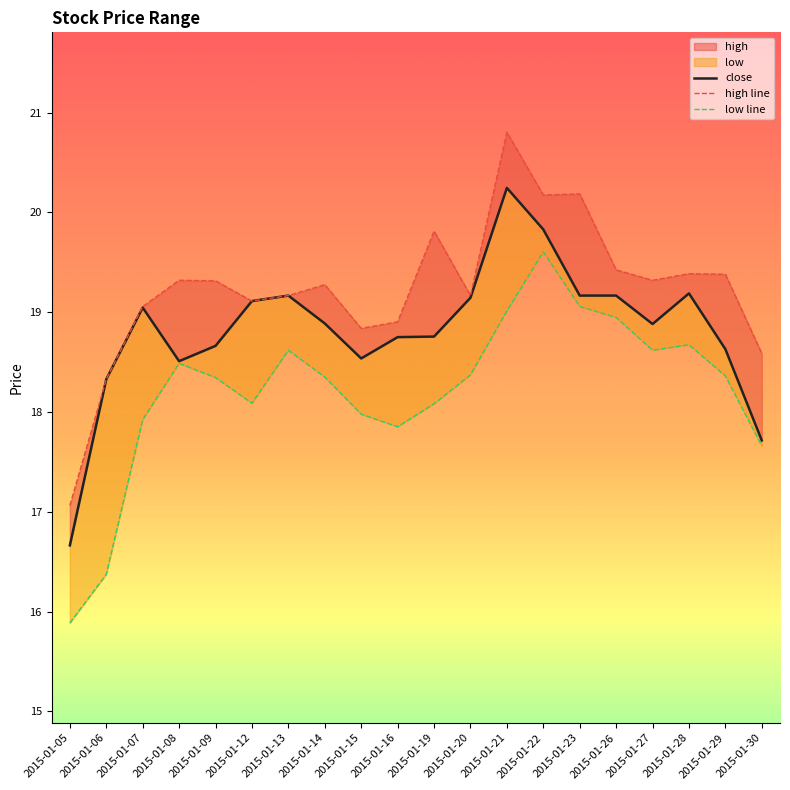

Where is the first local maximum for high line?

2015-01-08